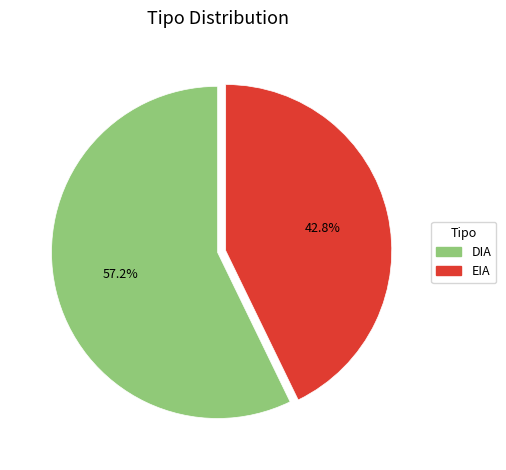

What is the ratio of the value at DIA to the value at EIA?

1.3